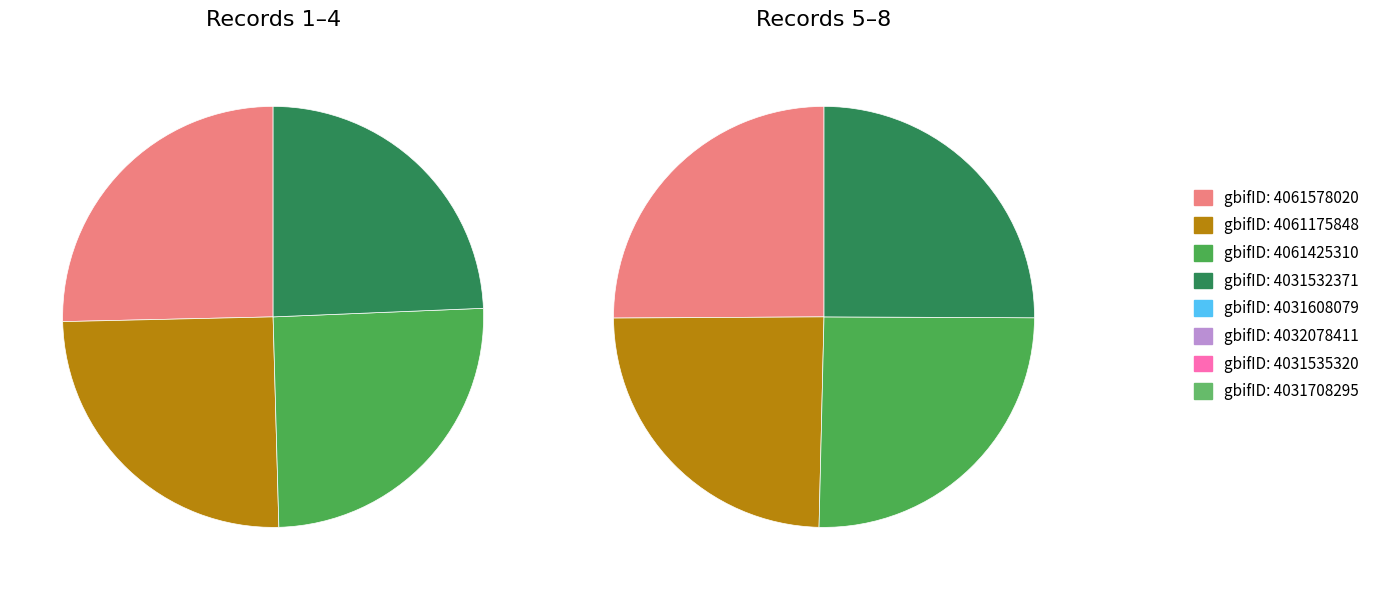

Is it true that 4061425310 is 13% of the pie?

True